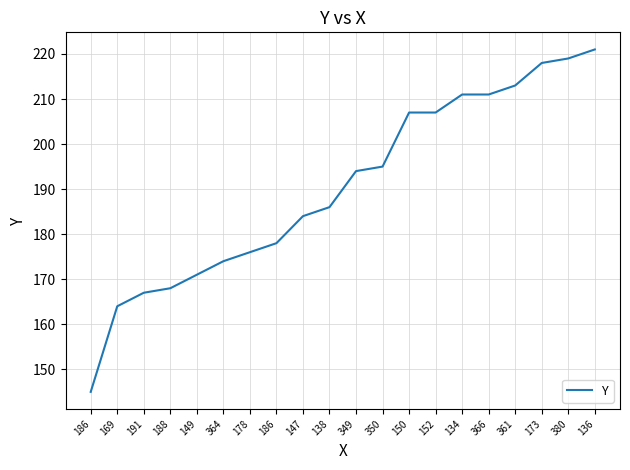

How many lines are shown in the chart?

1